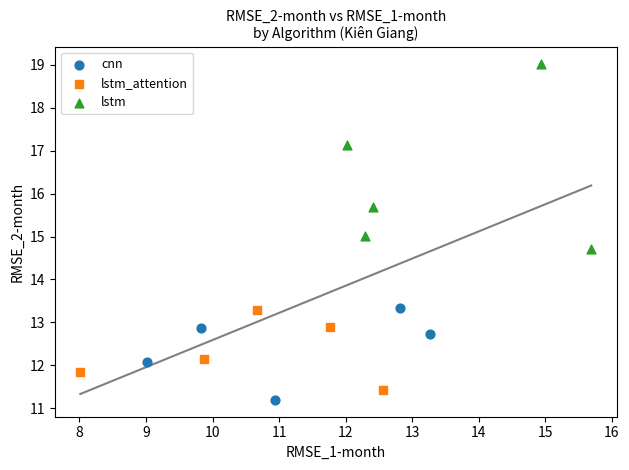

Which series reaches the maximum Y coordinate?

lstm